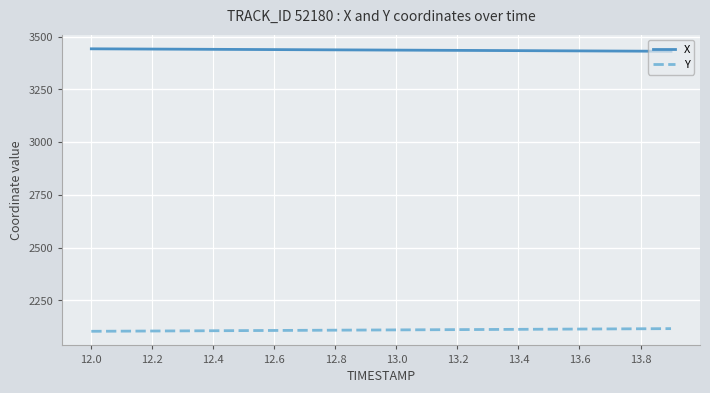

What is the maximum value for Y?

2115.9